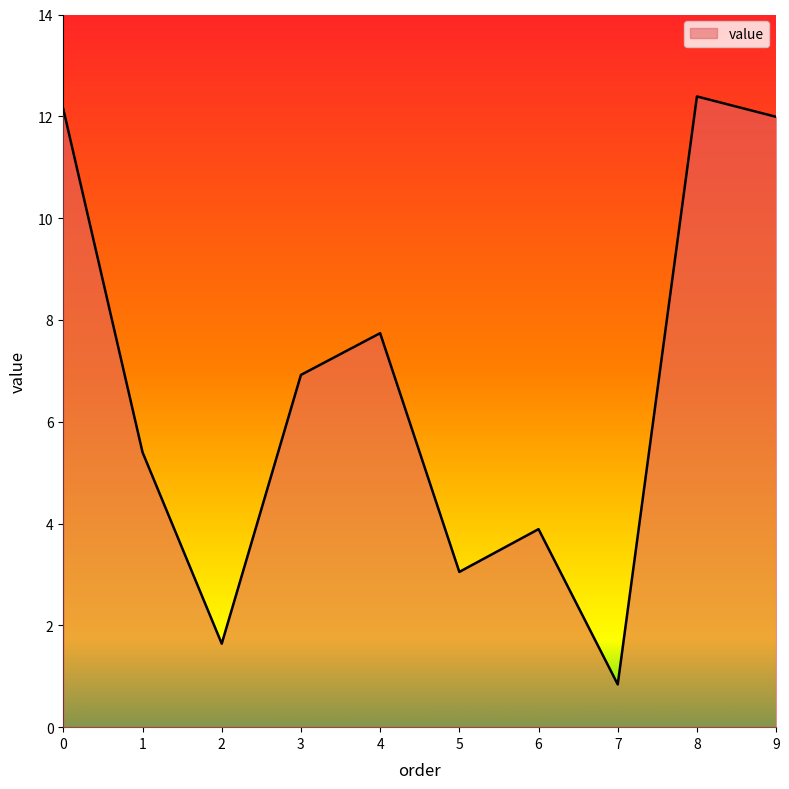

What is the maximum value shown in the chart?

12.4